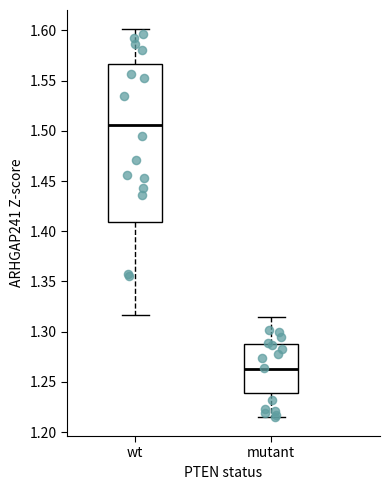

Reading left to right, transcribe this box plot: for each box, give where its median line is, the range the box spans, and where its two whiskers end, as read against the y-axis. The values are not printed on the chart, so give them approximately, as read against the axis.

wt: median 1.505, box 1.410 to 1.565, whiskers 1.315 to 1.600
mutant: median 1.265, box 1.240 to 1.290, whiskers 1.215 to 1.315